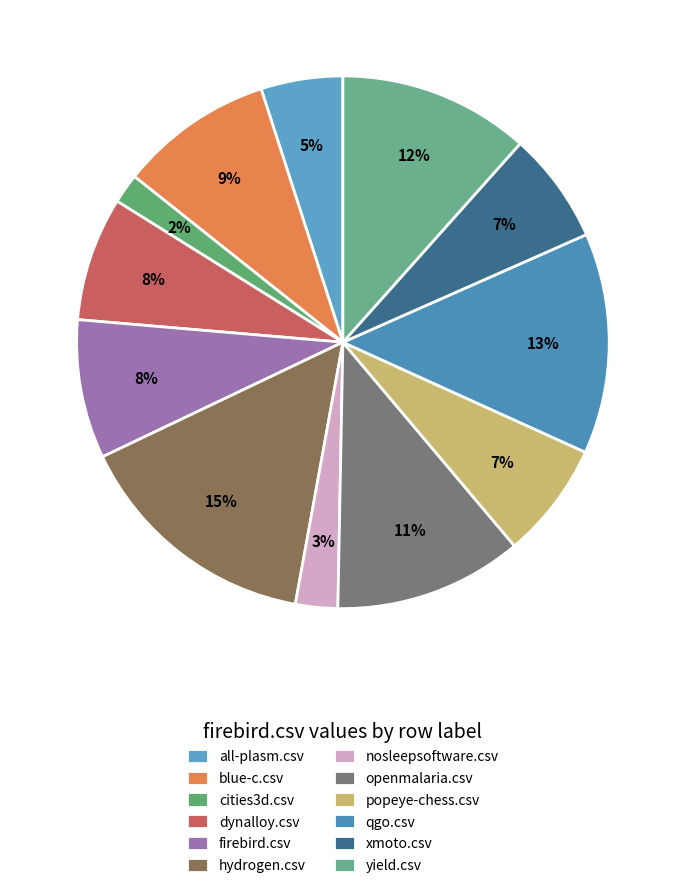

The all-plasm.csv slice represents 5% of the pie. True or false?

True